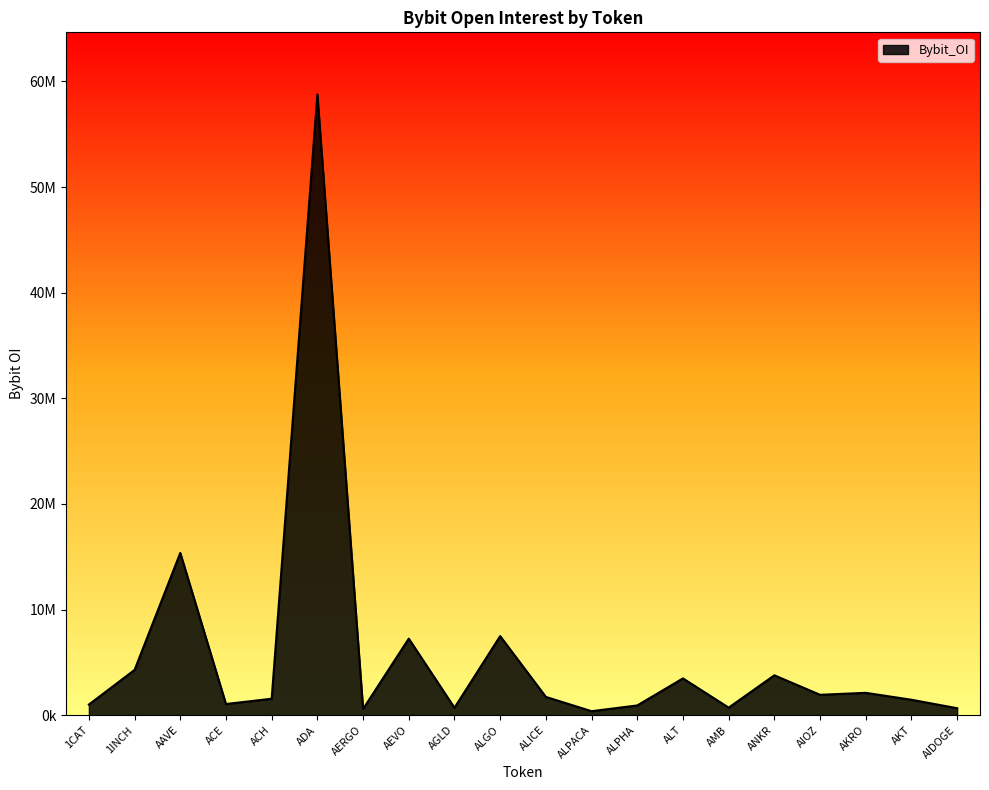

Rank the categories by value from highest to lowest.

ADA, AAVE, ALGO, AEVO, 1INCH, ANKR, ALT, AKRO, AIOZ, ALICE, ACH, AKT, ACE, 1CAT, ALPHA, AMB, AGLD, AIDOGE, AERGO, ALPACA